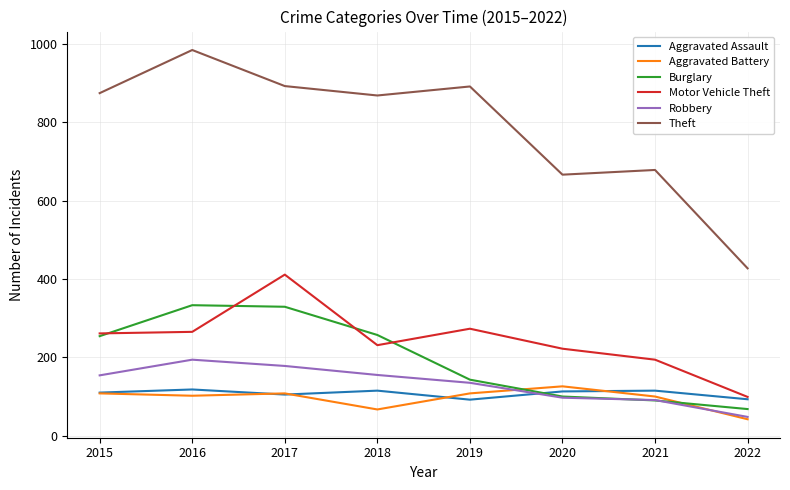

True or false: Motor Vehicle Theft and Robbery cross at least once.

False